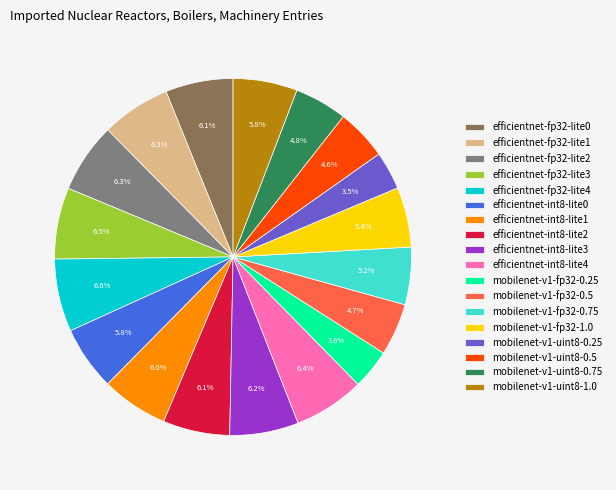

Is there a majority slice in this chart?

No